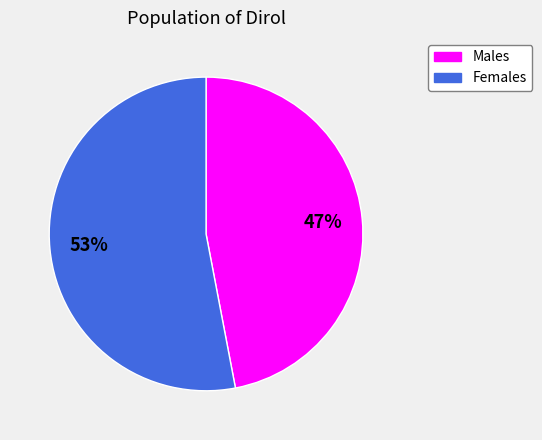

Is there any slice that represents more than half of the pie?

Yes